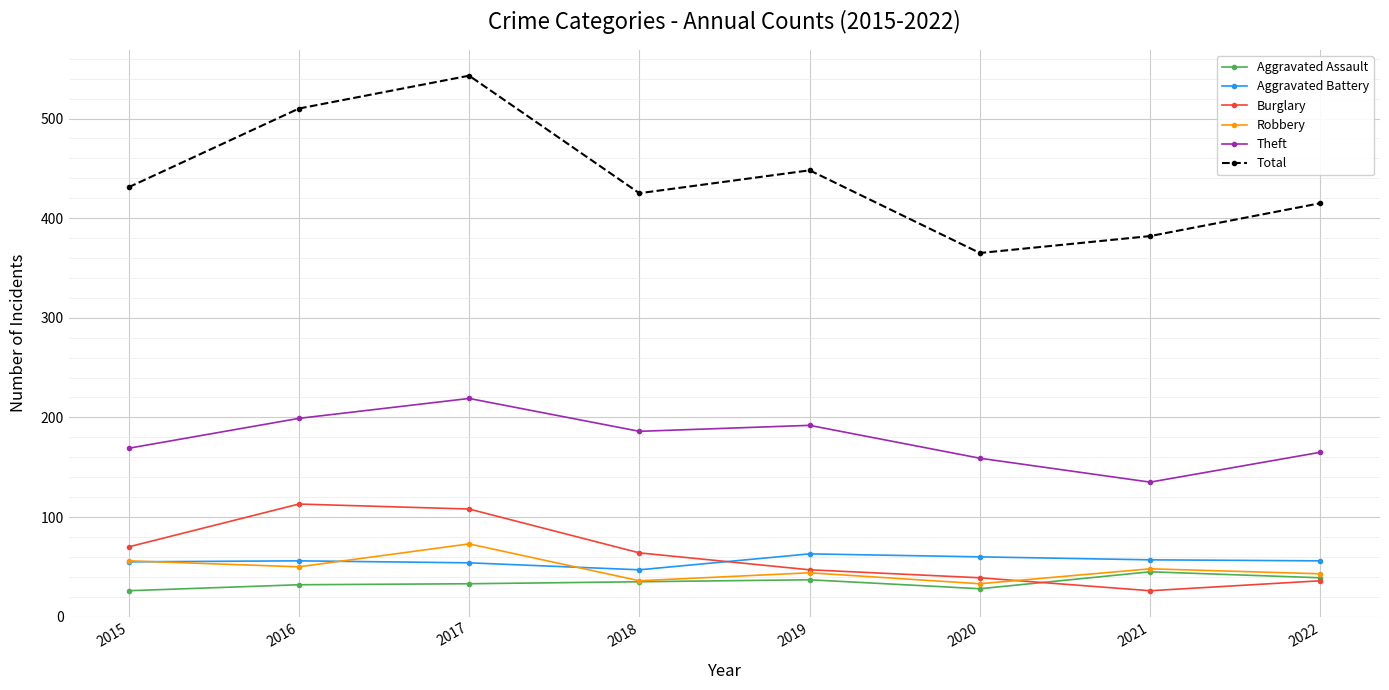

What is the sum of all Robbery values?

383